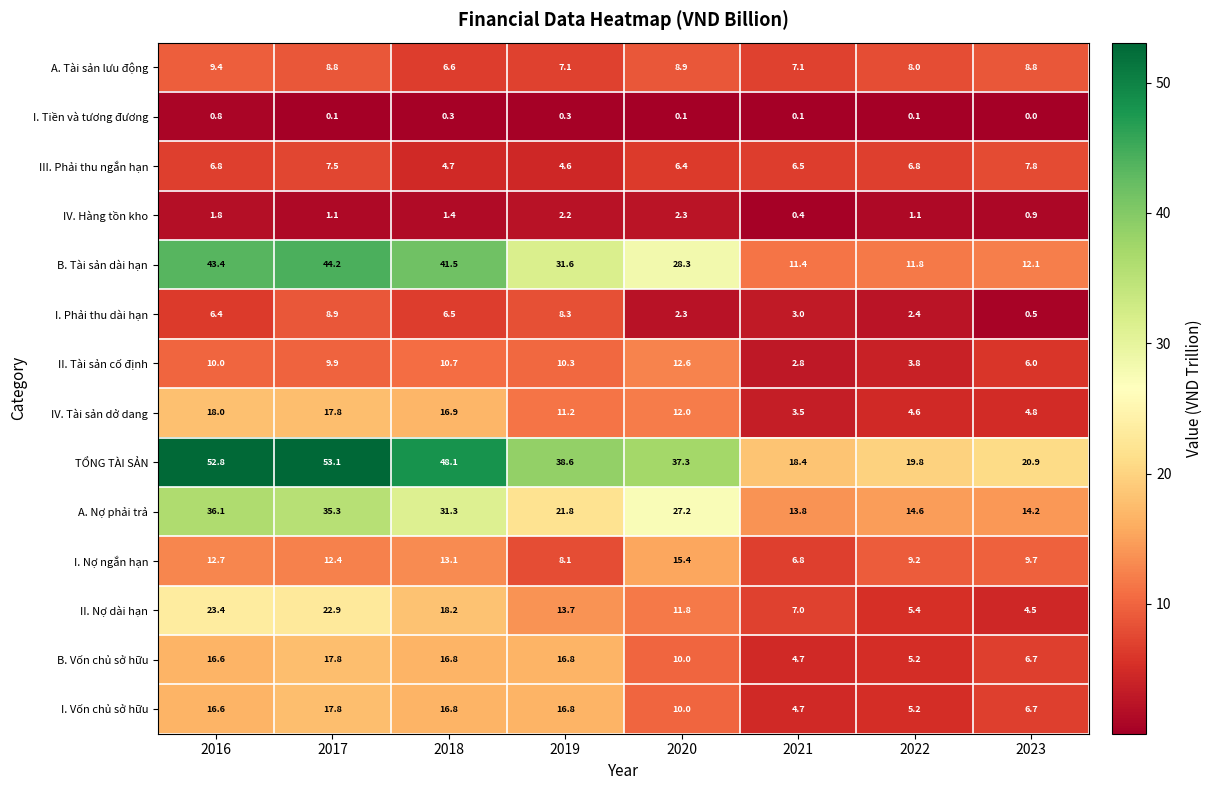

Which series has the largest total across all categories?

TỔNG TÀI SẢN